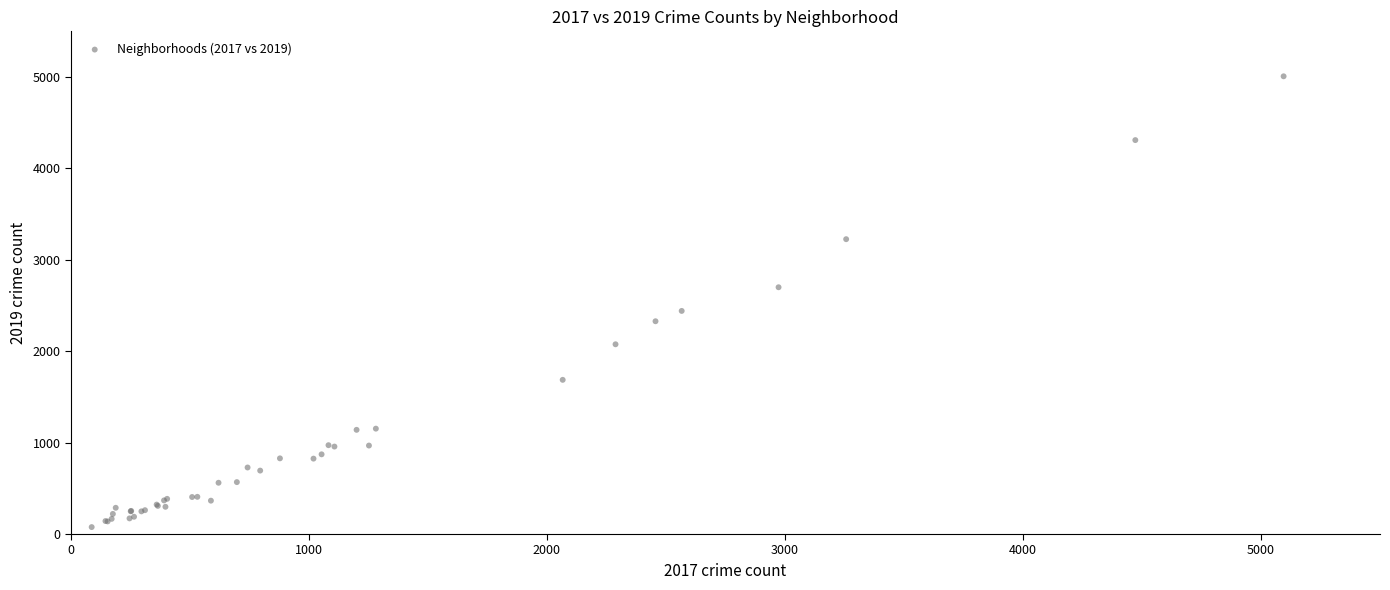

What Y value in the scatter plot is closest to 2542?

2441